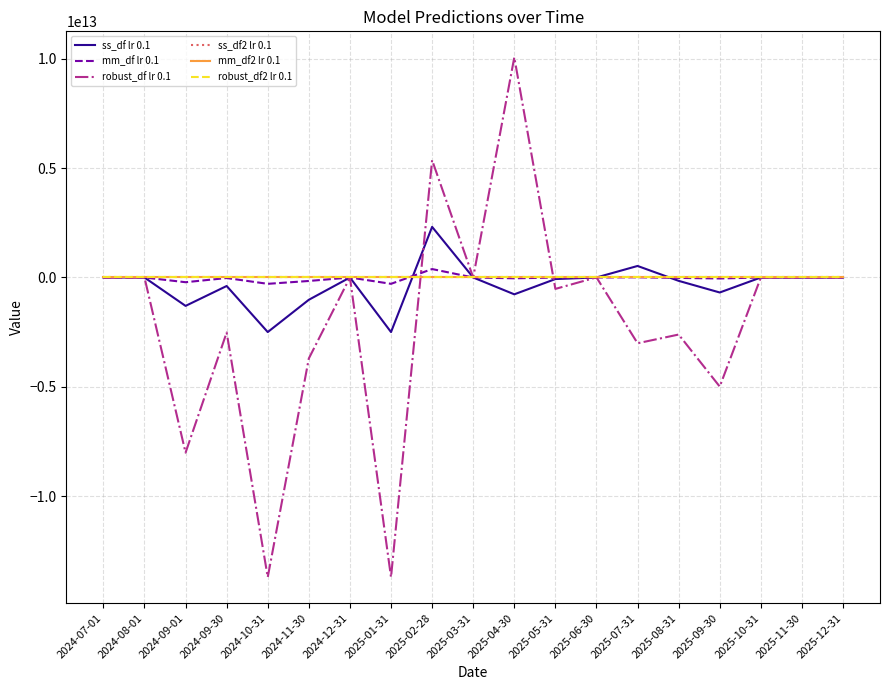

Which series has the widest spread of values?

robust_df lr 0.1